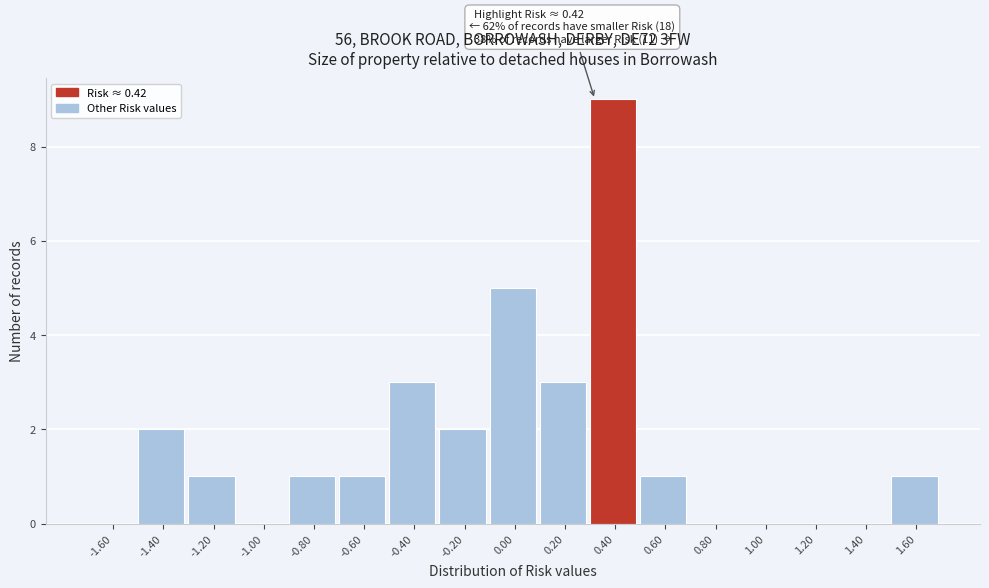

Reading left to right, list all the values displayed in this chart.

-1.60=0	-1.40=2	-1.20=1	-1.00=0	-0.80=1	-0.60=1	-0.40=3	-0.20=2	0.00=5	0.20=3	0.40=9	0.60=1	0.80=0	1.00=0	1.20=0	1.40=0	1.60=1